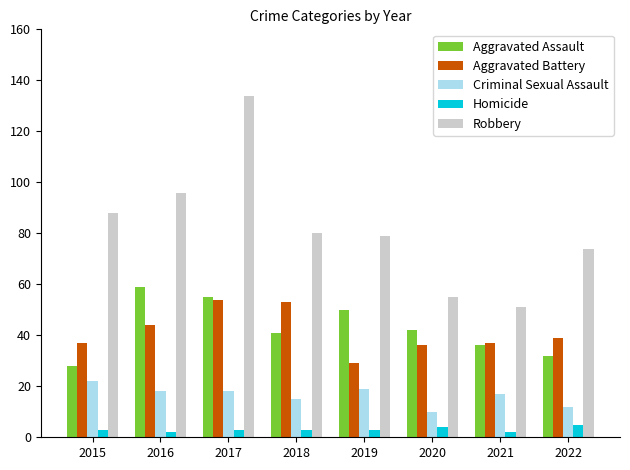

What is the total value across all series at 2016?

219